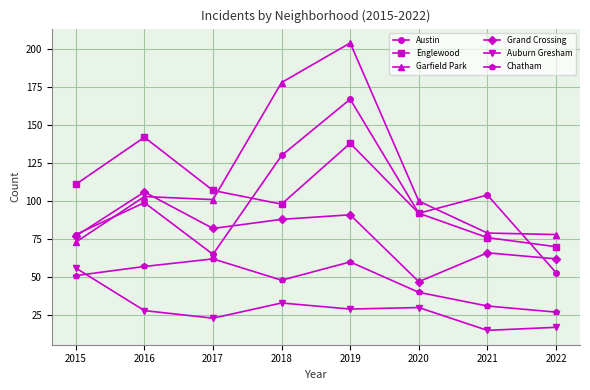

Reading left to right, extract all data points from this chart.

Austin: 78	99	65	130	167	92	104	53
Englewood: 111	142	107	98	138	92	76	70
Garfield Park: 73	103	101	178	204	100	79	78
Grand Crossing: 77	106	82	88	91	47	66	62
Auburn Gresham: 56	28	23	33	29	30	15	17
Chatham: 51	57	62	48	60	40	31	27